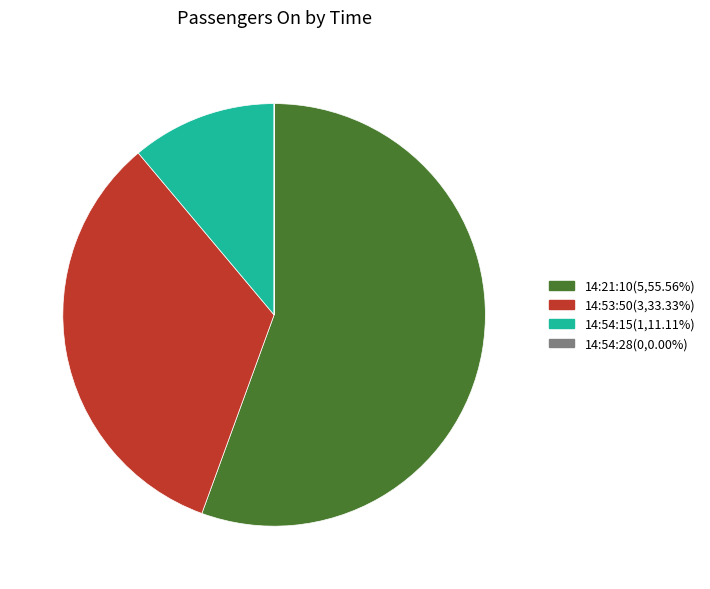

Do 14:54:15 and 14:53:50 together represent more than half of the pie?

No